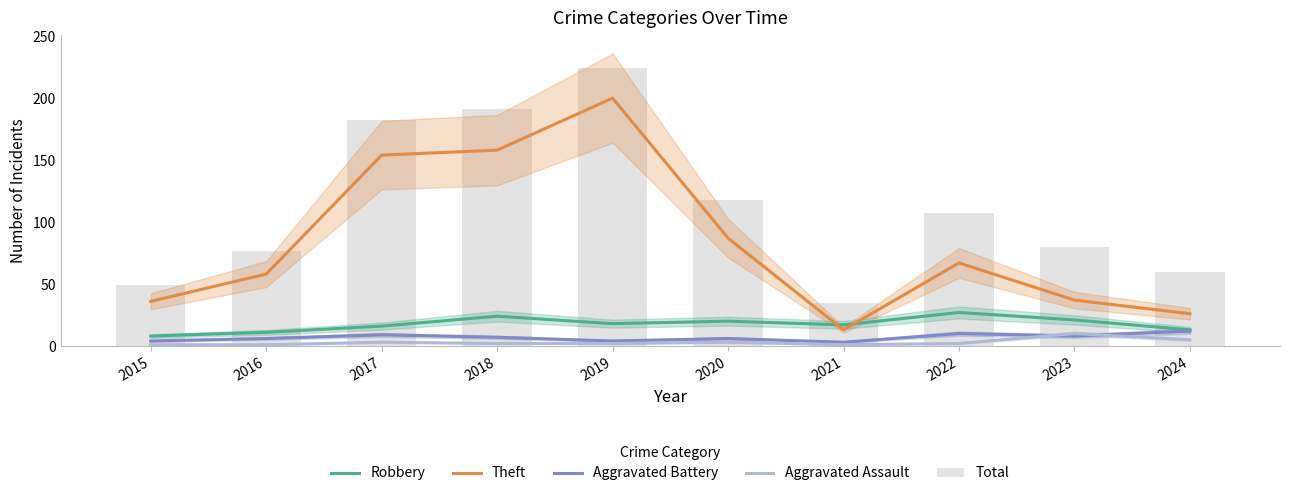

Which category has the lowest value in the Theft series?

2021